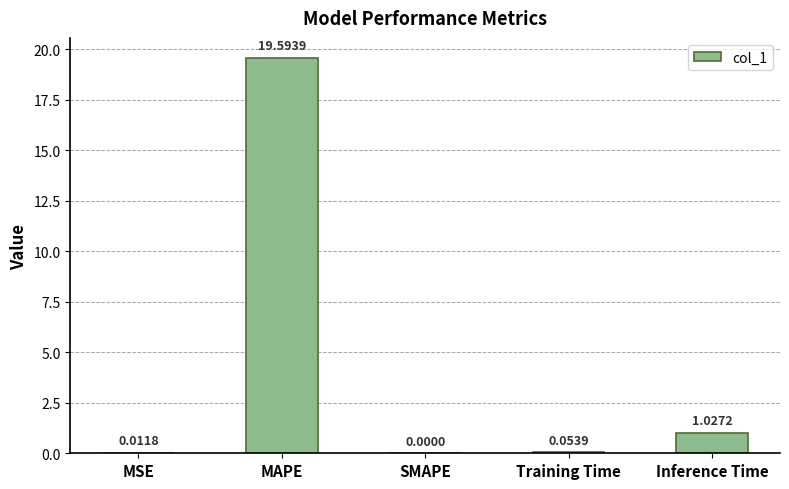

At which label is the value closest to 9?

Inference Time